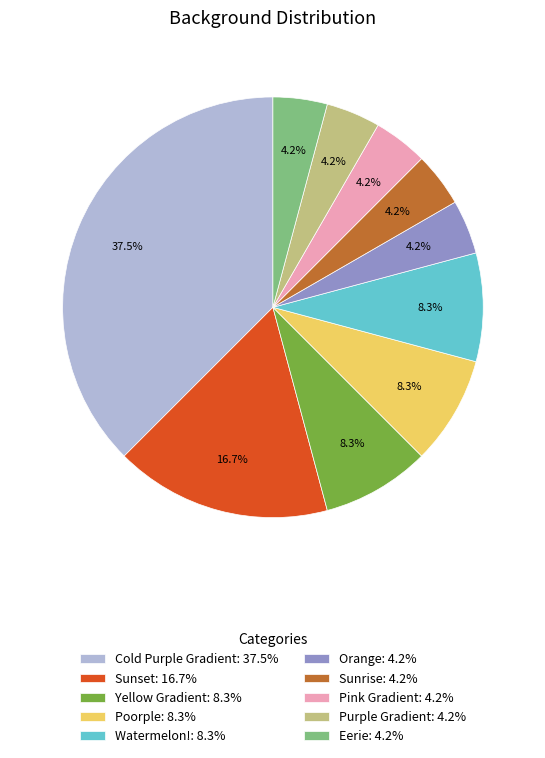

Does any single category account for the majority?

No